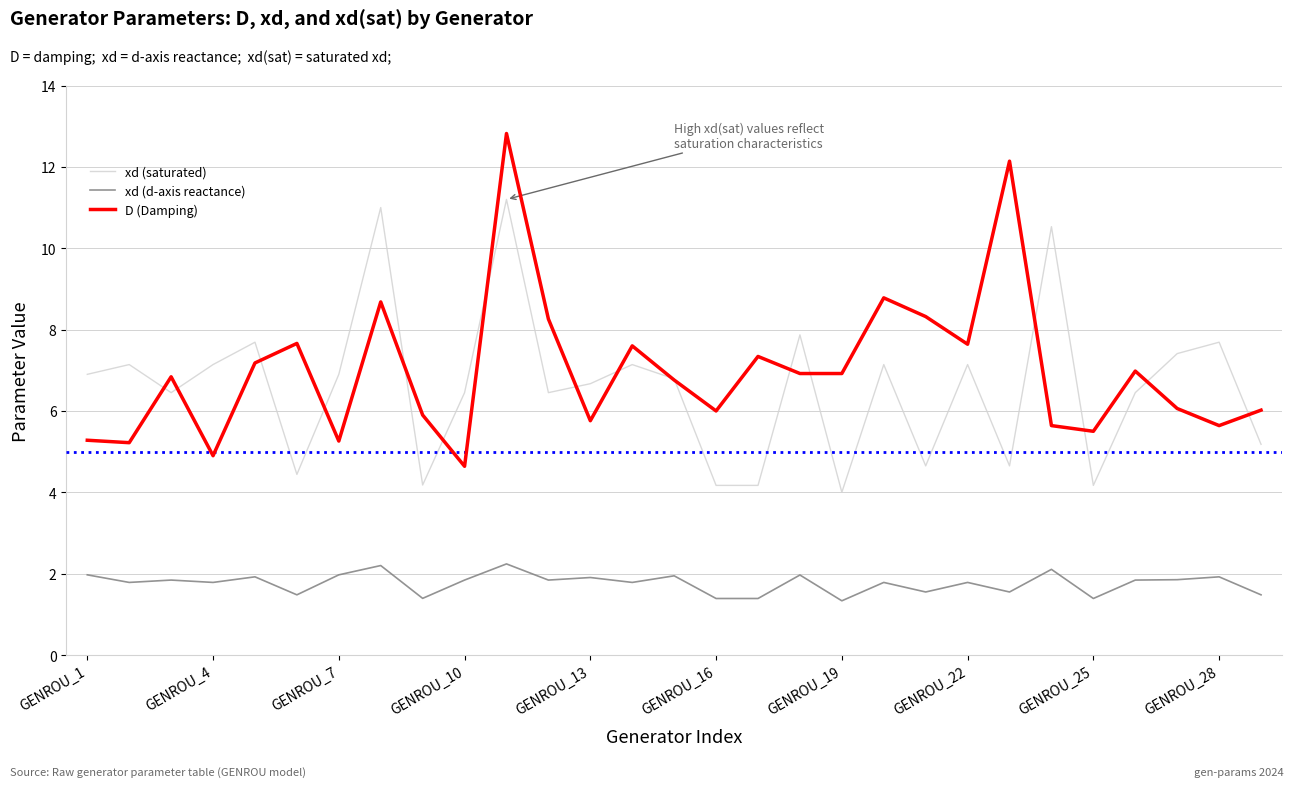

Does the chart have visible grid lines?

Yes